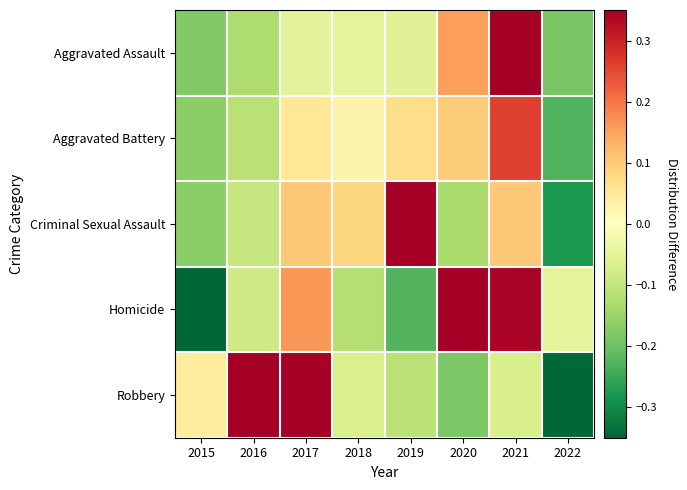

Which label corresponds to the smallest value in the chart?

2015